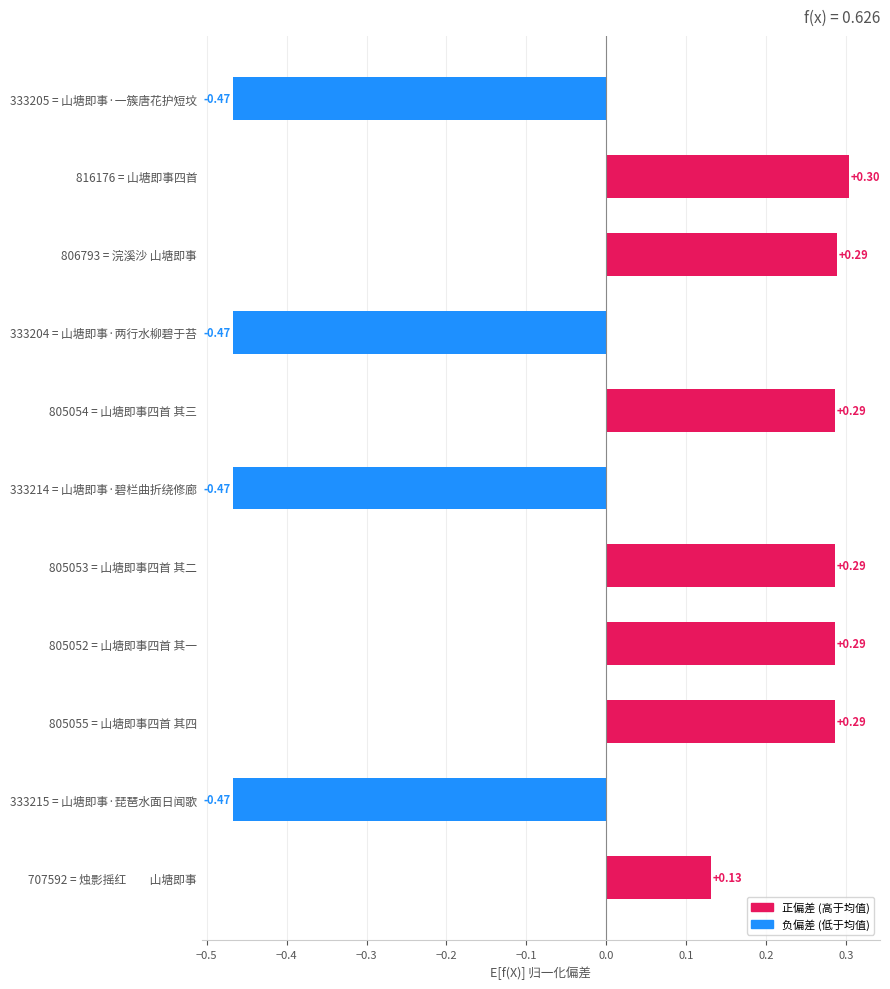

Which has a higher value, 816176 = 山塘即事四首 or 333204 = 山塘即事·两行水柳碧于苔?

816176 = 山塘即事四首